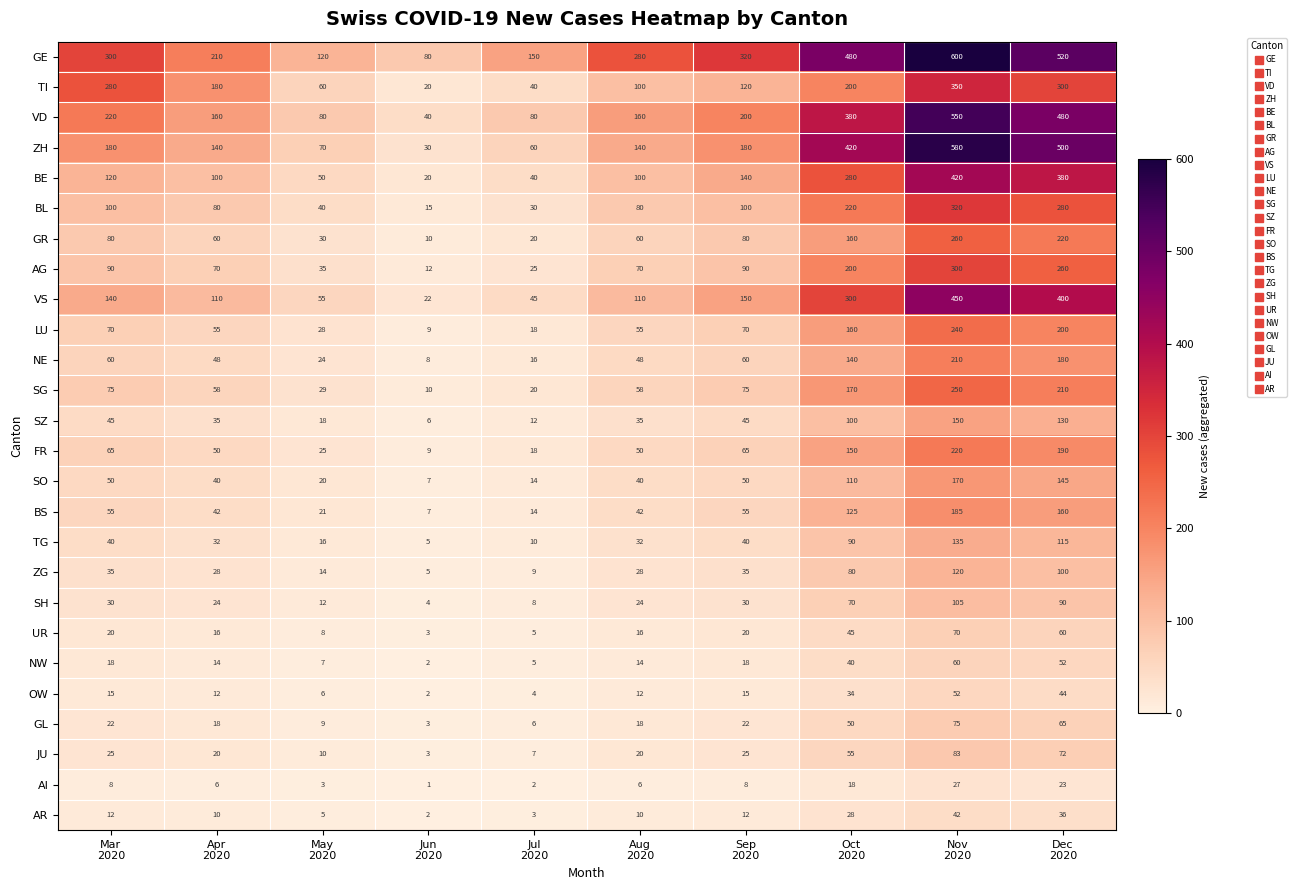

Which series has the widest spread of values?

ZH